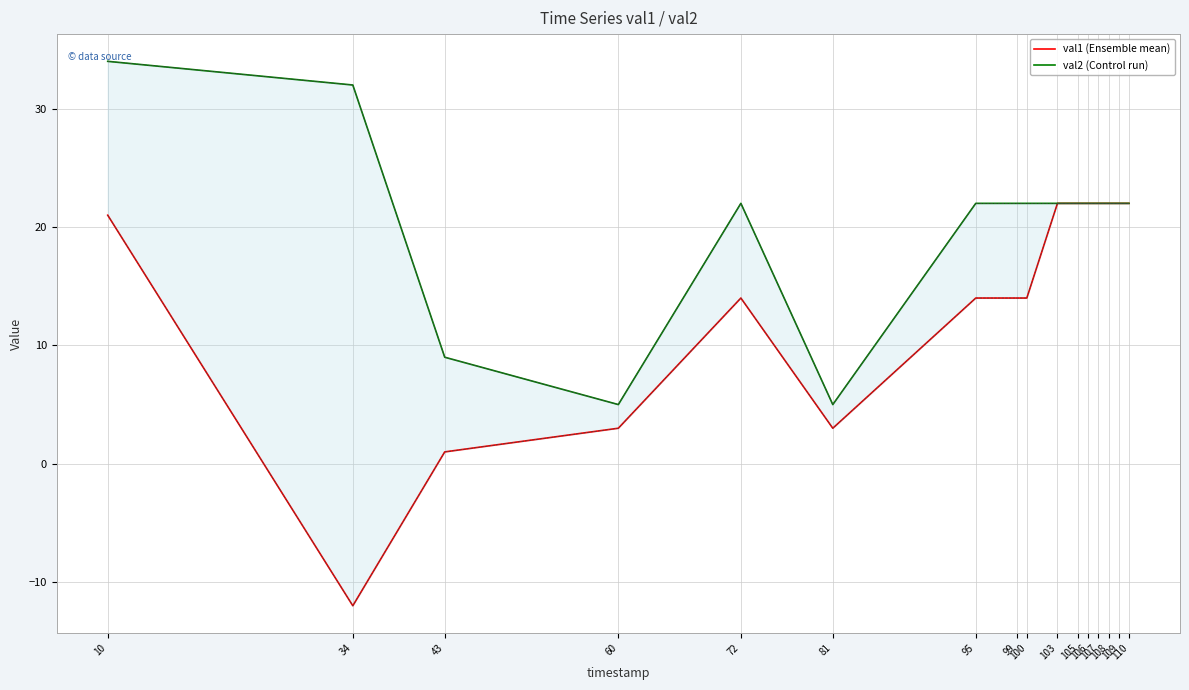

Where is val1 (Ensemble mean) nearest to the value 5?

60